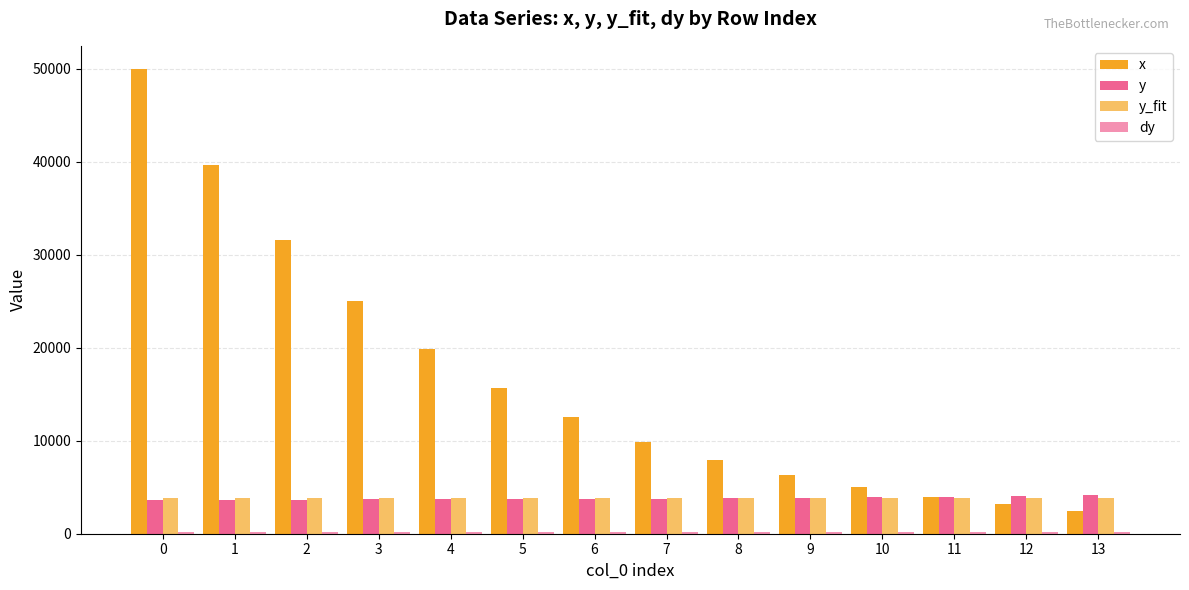

What is the value of the x bar at the 13th from the left?

3144.1